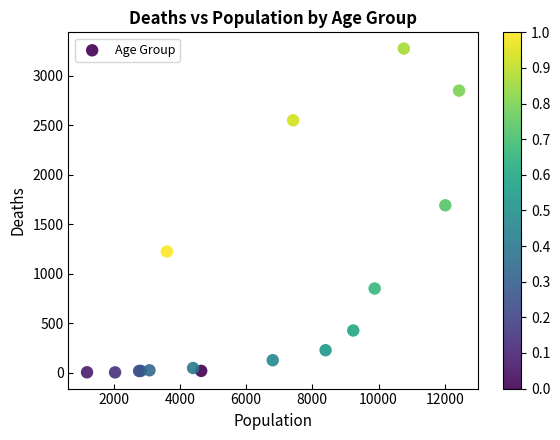

What Y value in the scatter plot is closest to 1638?

1690